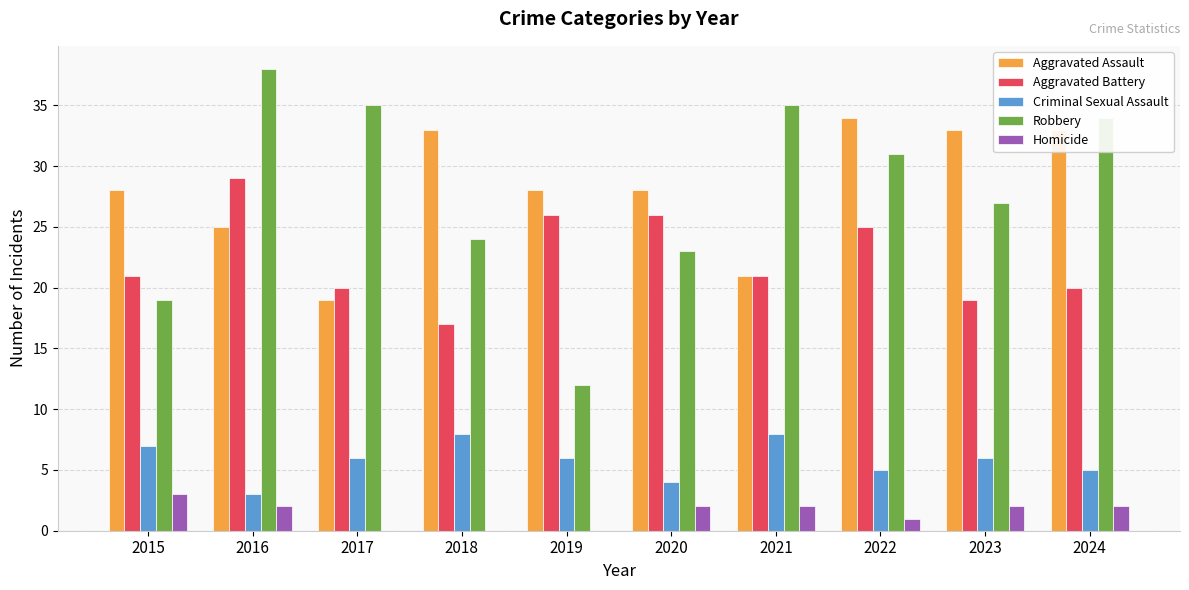

What is the sum of all Aggravated Battery values?

224